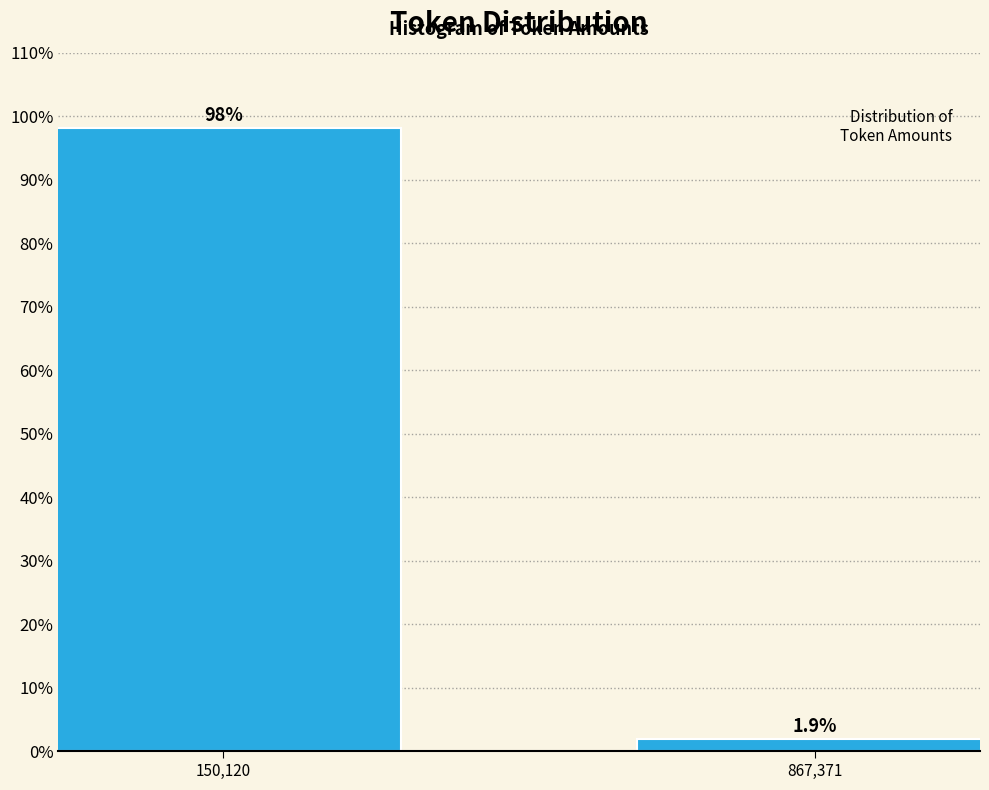

Reading left to right, extract all data points from this chart.

150,120=98.1	867,371=1.9